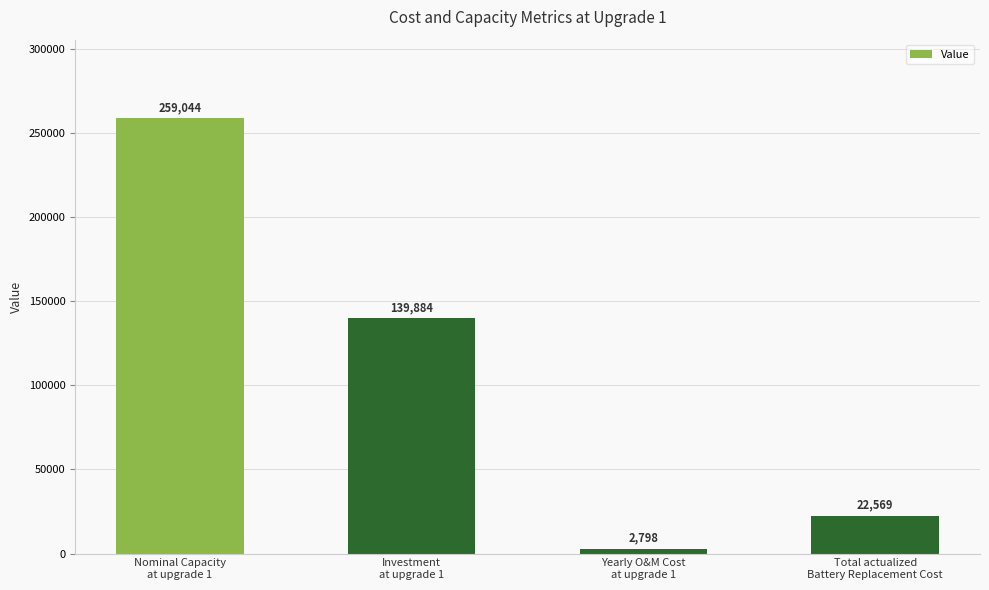

What is the average value?

106073.8